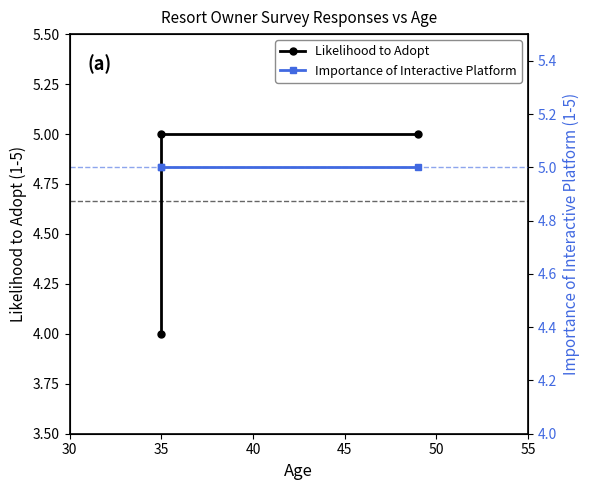

How many lines are shown in the chart?

2